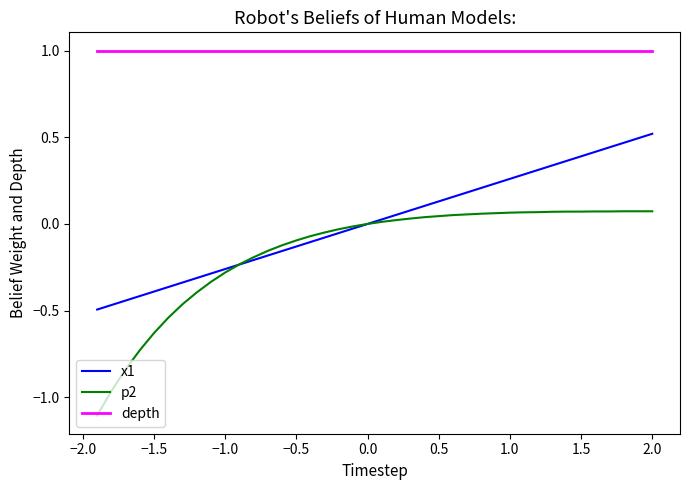

True or false: x1 and depth cross at least once.

False